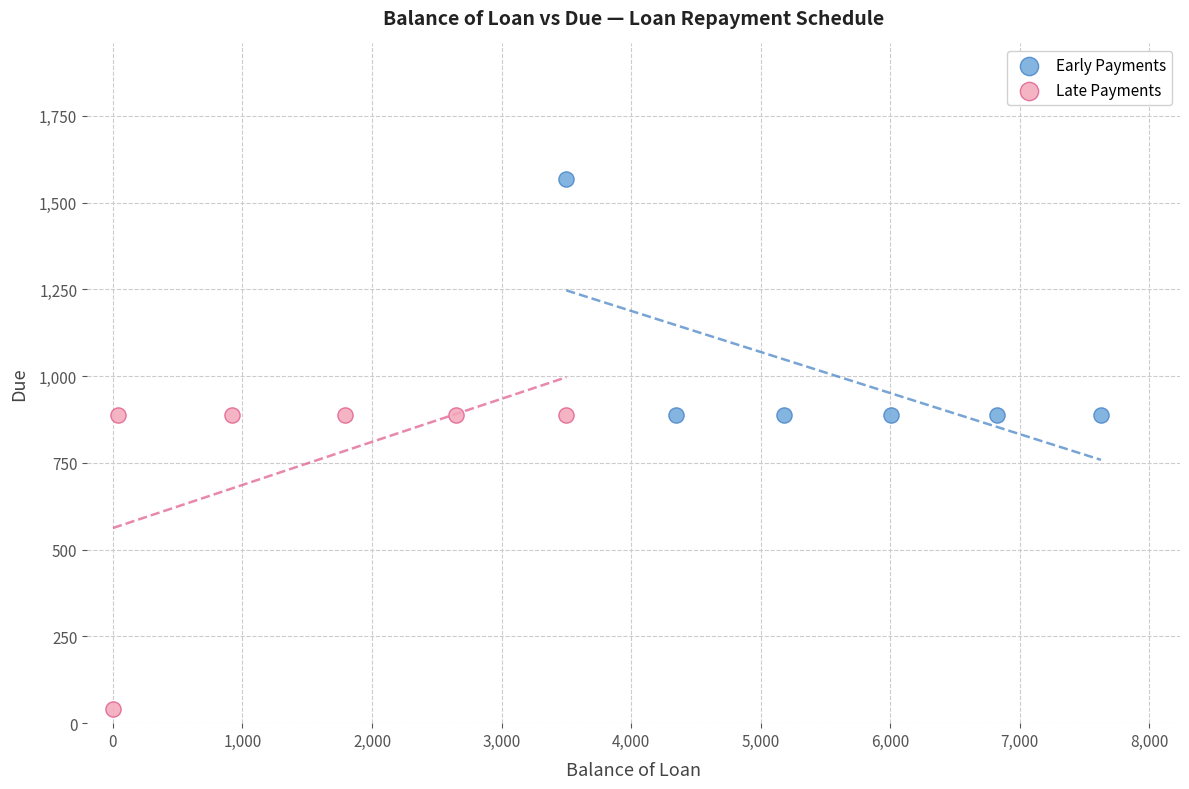

Which series contains the highest Y value?

Early Payments